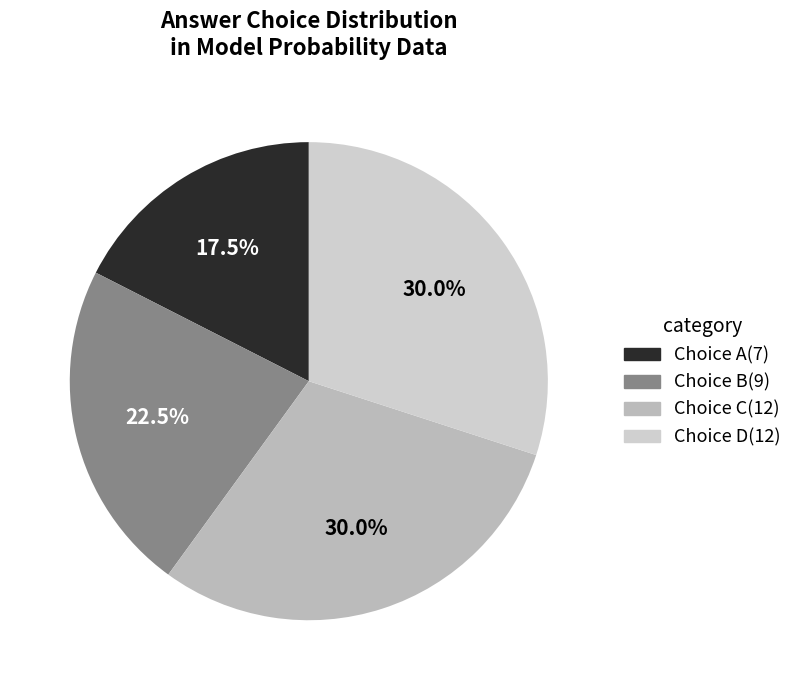

Which category has the biggest portion of the pie?

D